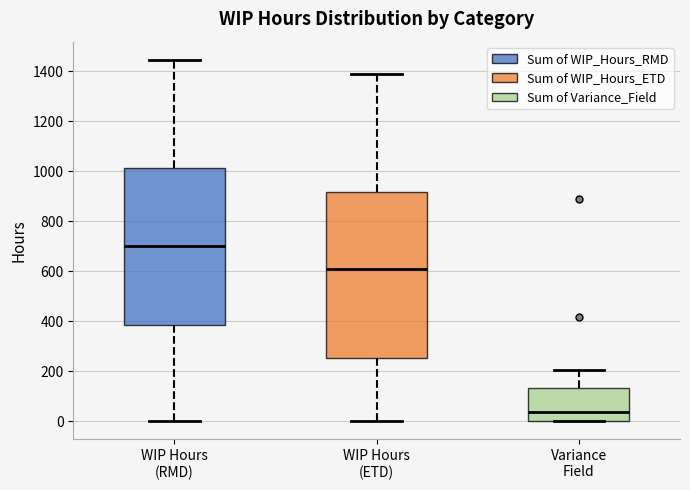

Reading left to right, transcribe this box plot: for each box, give where its median line is, the range the box spans, and where its two whiskers end, as read against the y-axis. The values are not printed on the chart, so give them approximately, as read against the axis.

WIP Hours (RMD): median 700, box 380 to 1020, whiskers 0 to 1440
WIP Hours (ETD): median 600, box 260 to 920, whiskers 0 to 1380
Variance Field: median 40, box 0 to 140, whiskers 0 to 200